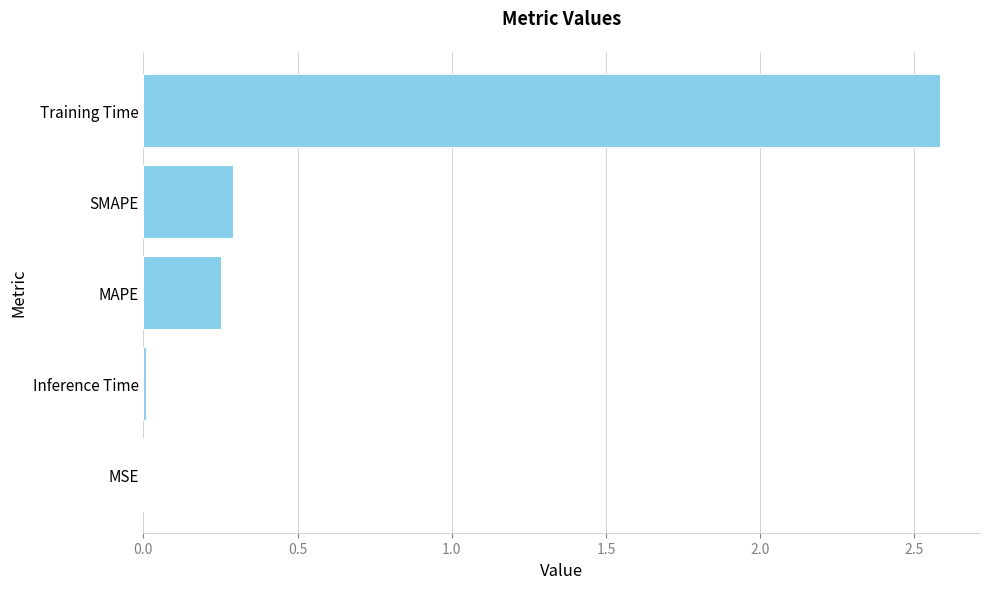

Does the chart contain stacked bars?

No